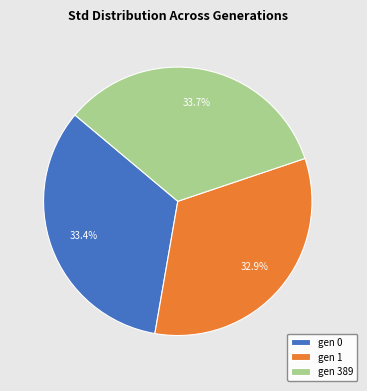

Approximately how many times larger is the value at gen 389 compared to gen 1?

1.0